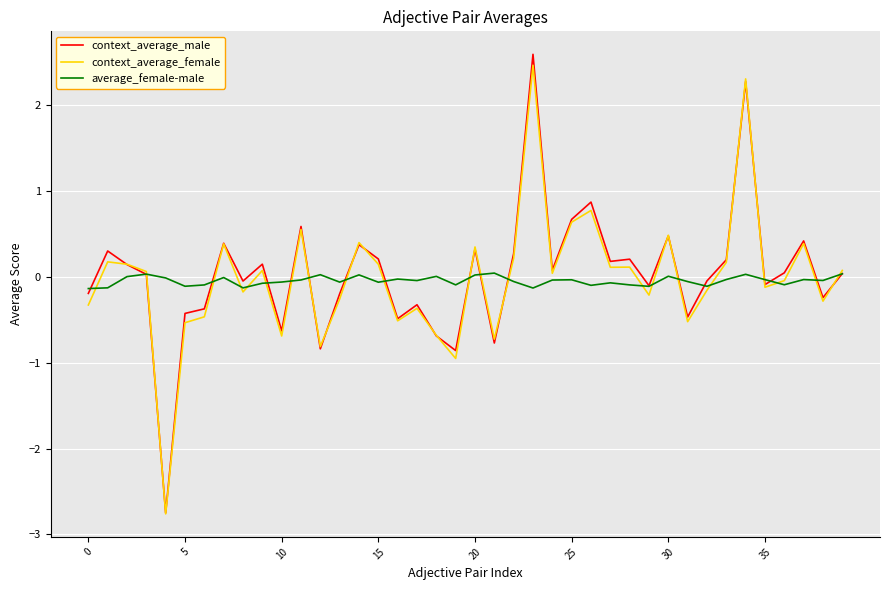

In context_average_male, how many points are higher than both neighbors (excluding endpoints)?

13